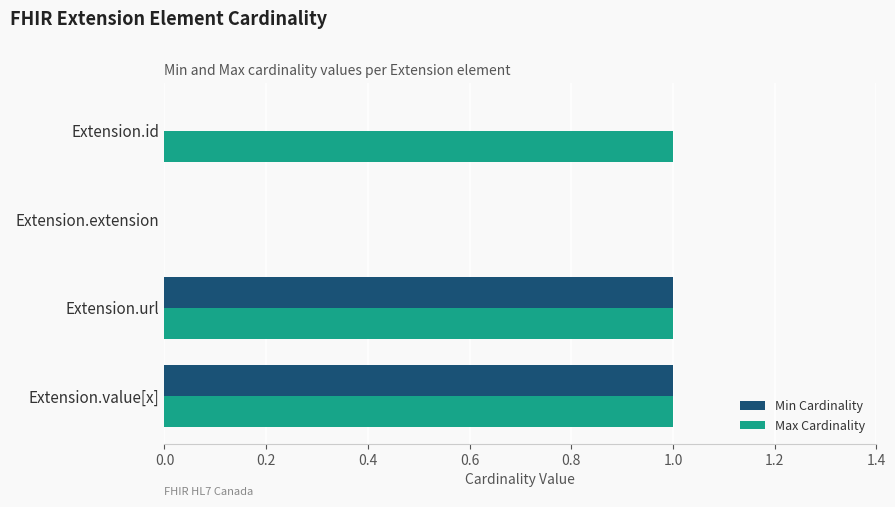

Which series has the largest total across all categories?

Max Cardinality